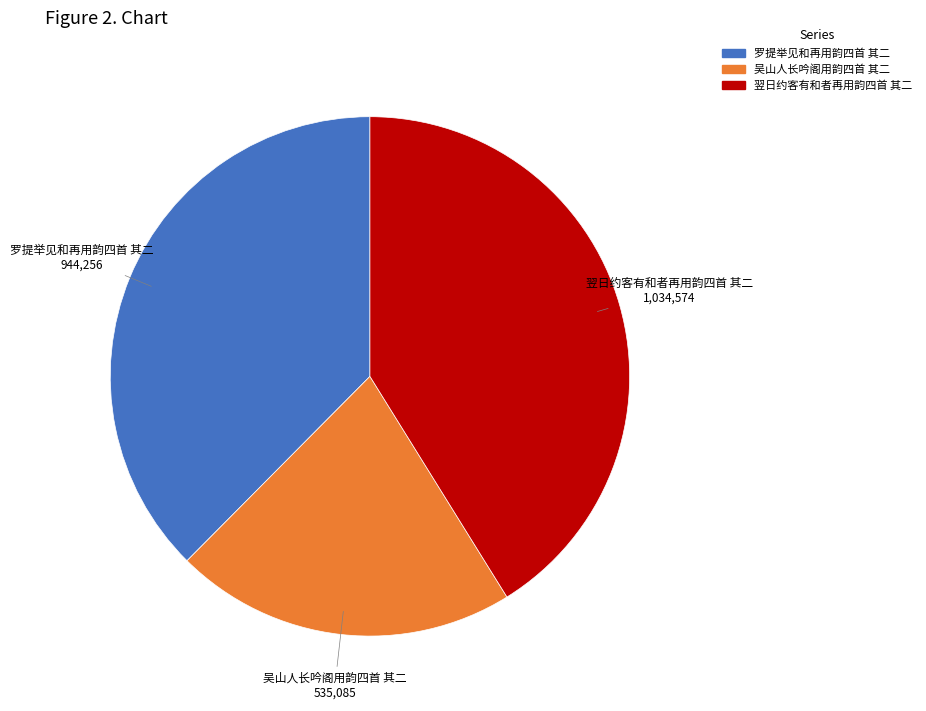

How many slices are in this pie chart?

3